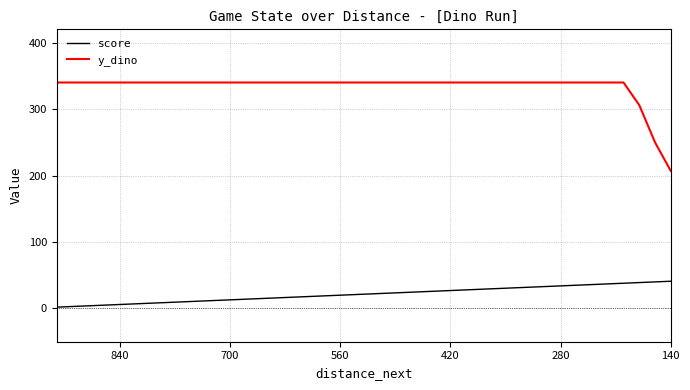

What are all the series names shown in the legend?

score, y_dino